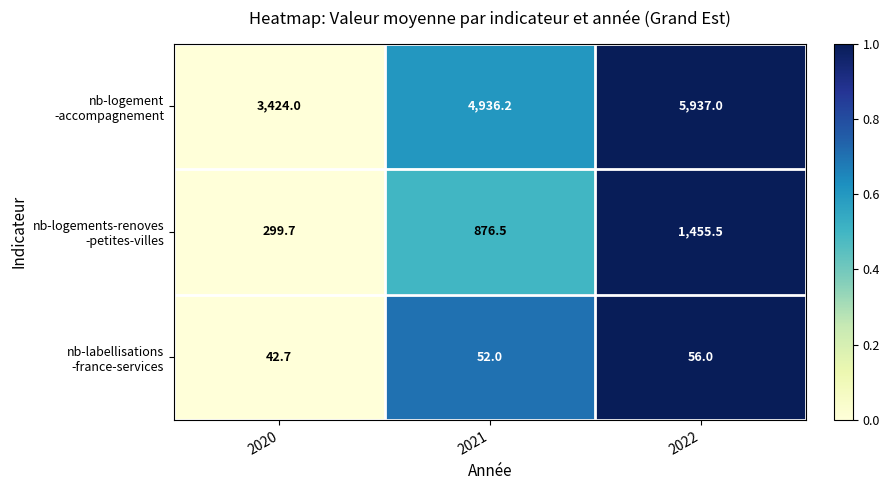

What is the spread (max minus min) of values at 2022?

5881.0